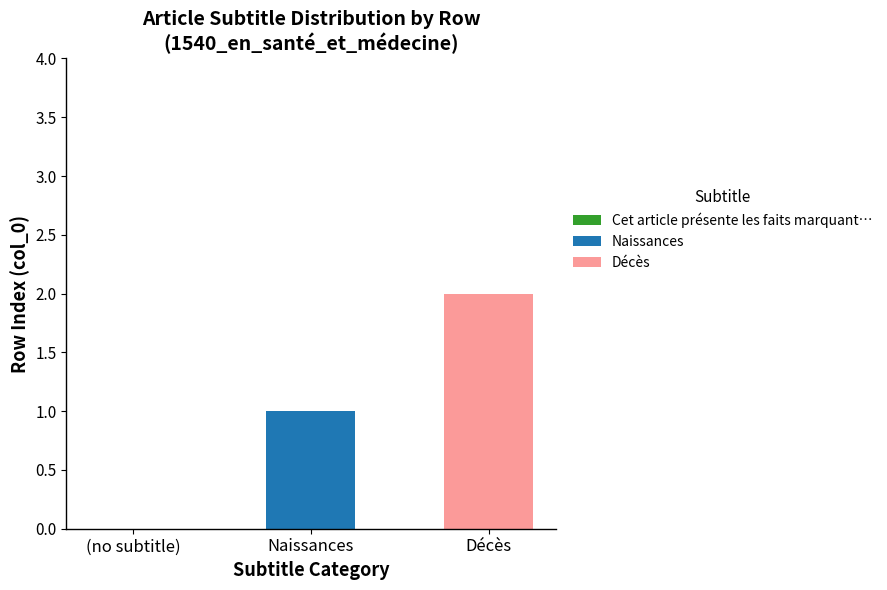

At which category is the sum across all series the highest?

Décès